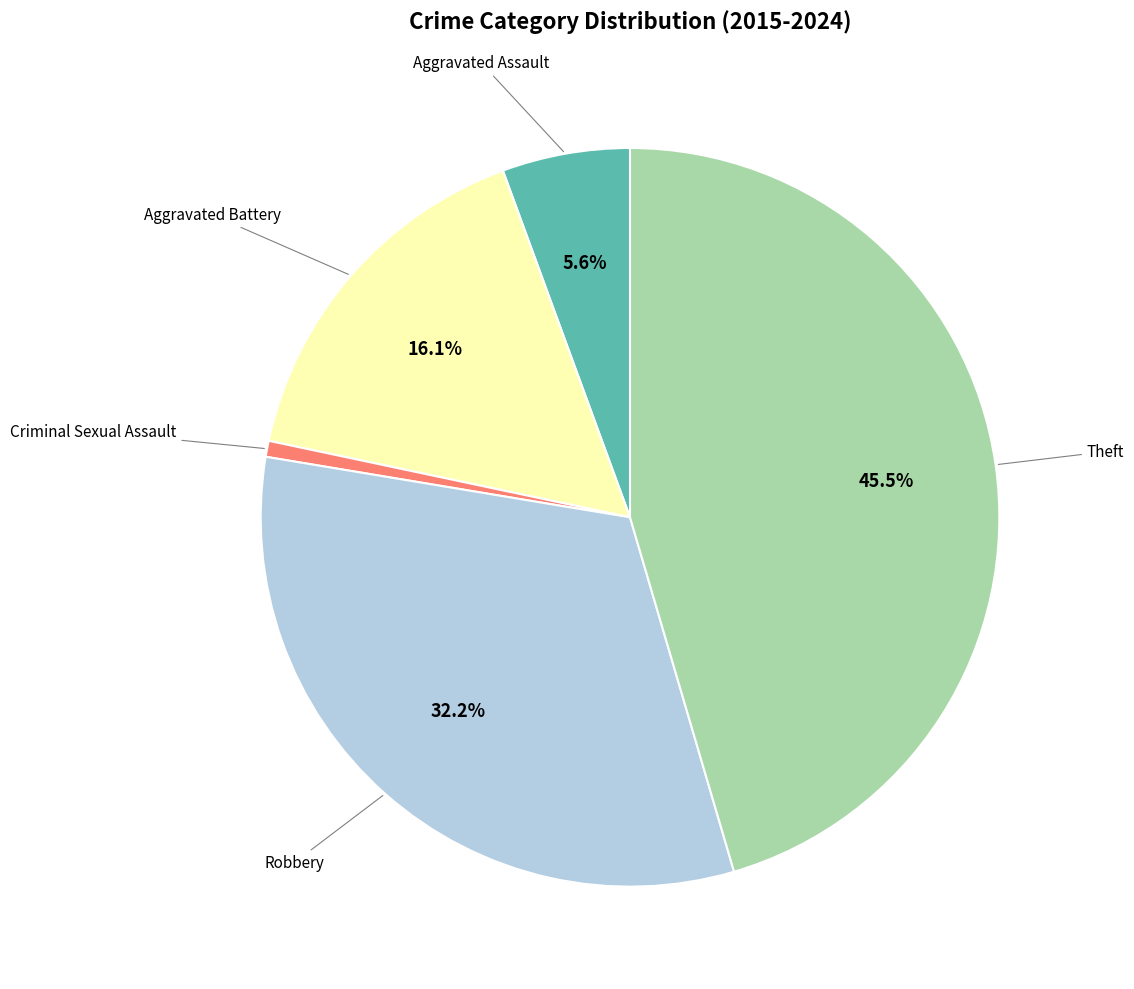

Is there any slice that represents more than half of the pie?

No